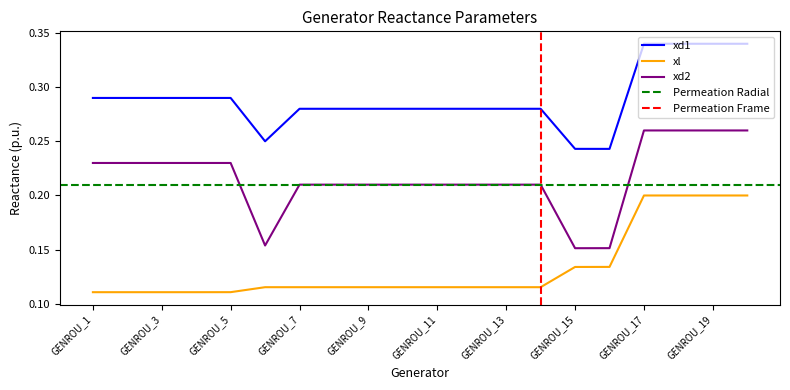

Which category has the lowest value across all series?

GENROU_1